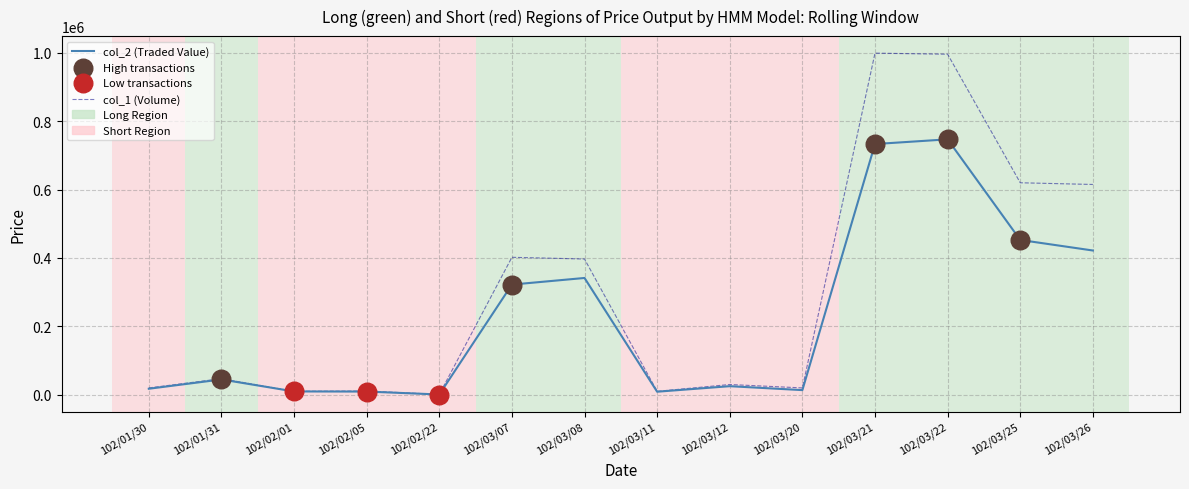

What is the total value across all series at 102/01/31?

91780